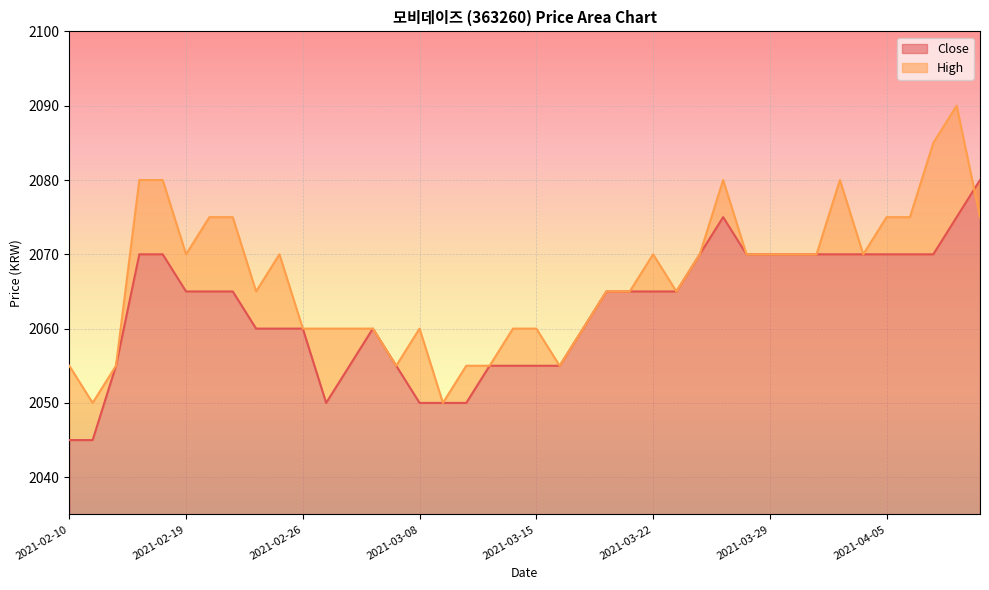

Is it true that the value at 2021-04-09 is 707?

False